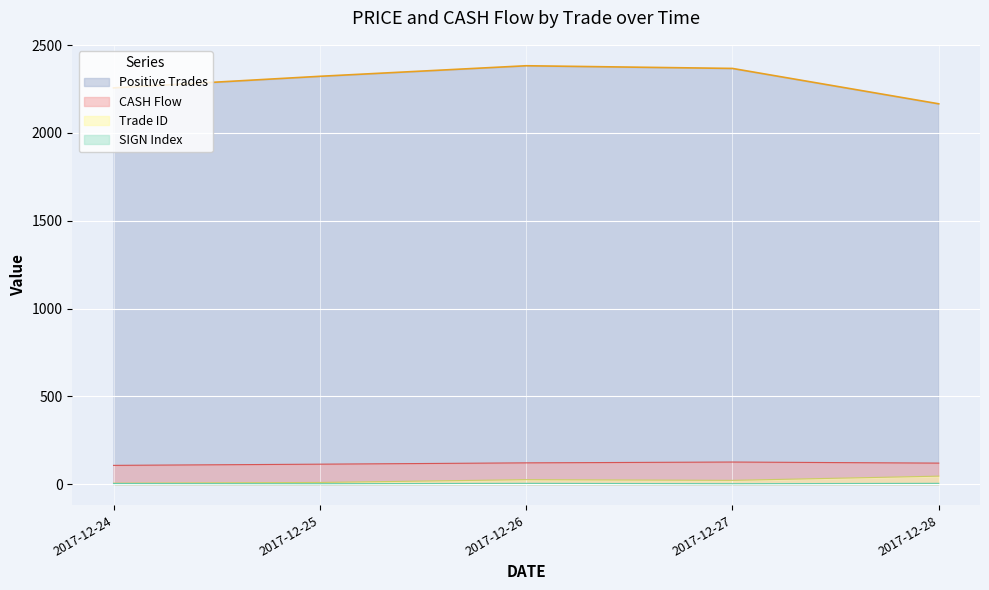

True or false: Positive Trades has a value of 1469.6 at 2017-12-24.

False